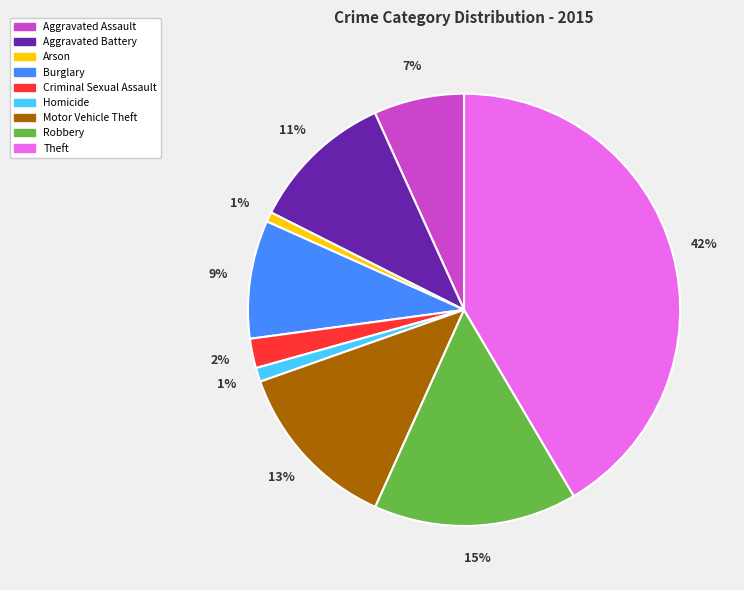

To the nearest percent, what portion does Robbery represent?

15%